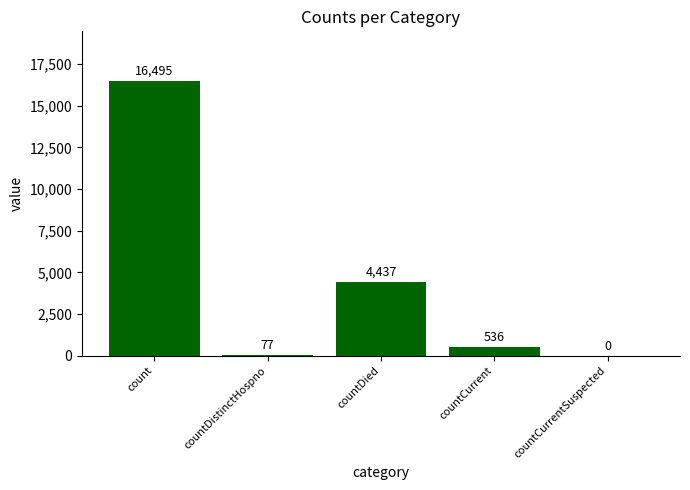

What is the change in value from countDied to countCurrent?

-3901